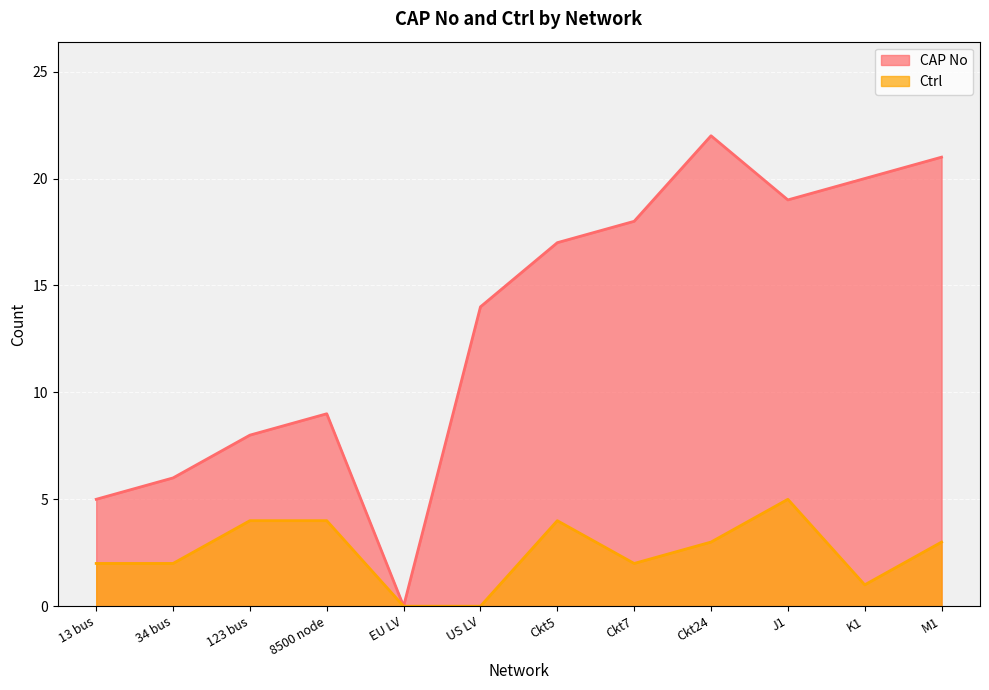

What is the total value across all series at Ckt24?

25